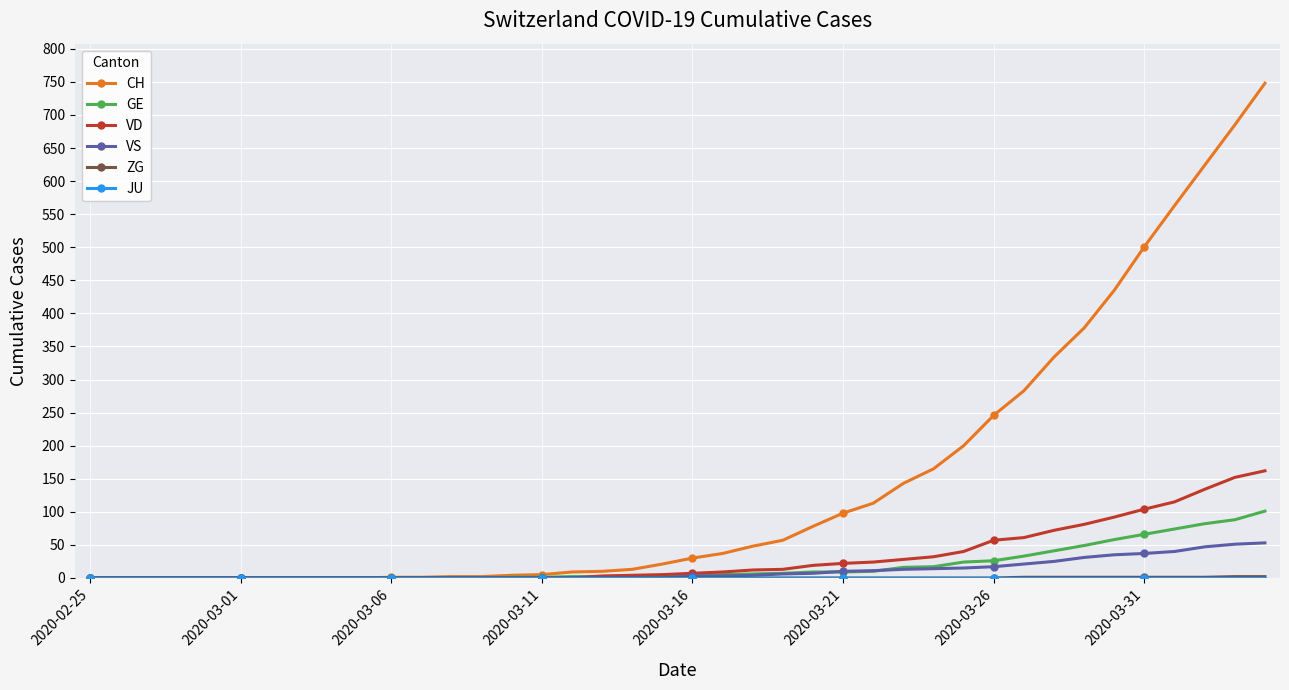

Which series has the largest range (max minus min)?

CH